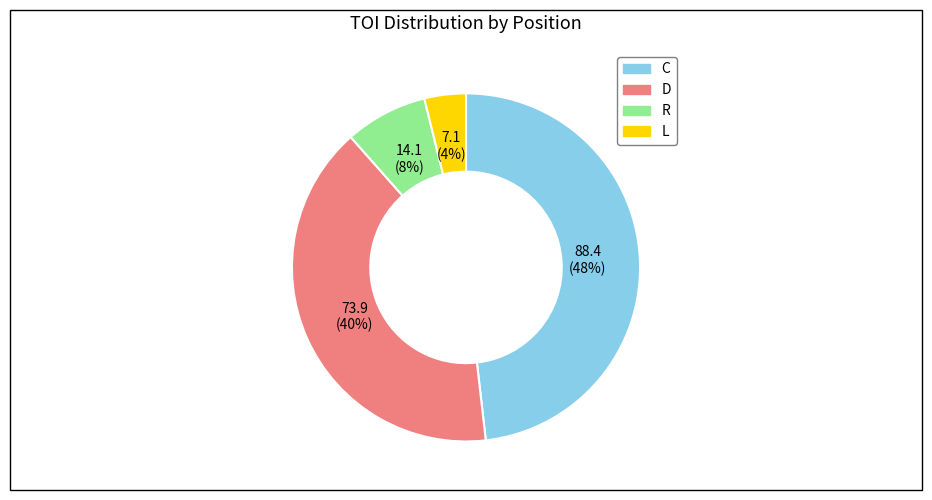

How many slices are in this pie chart?

4